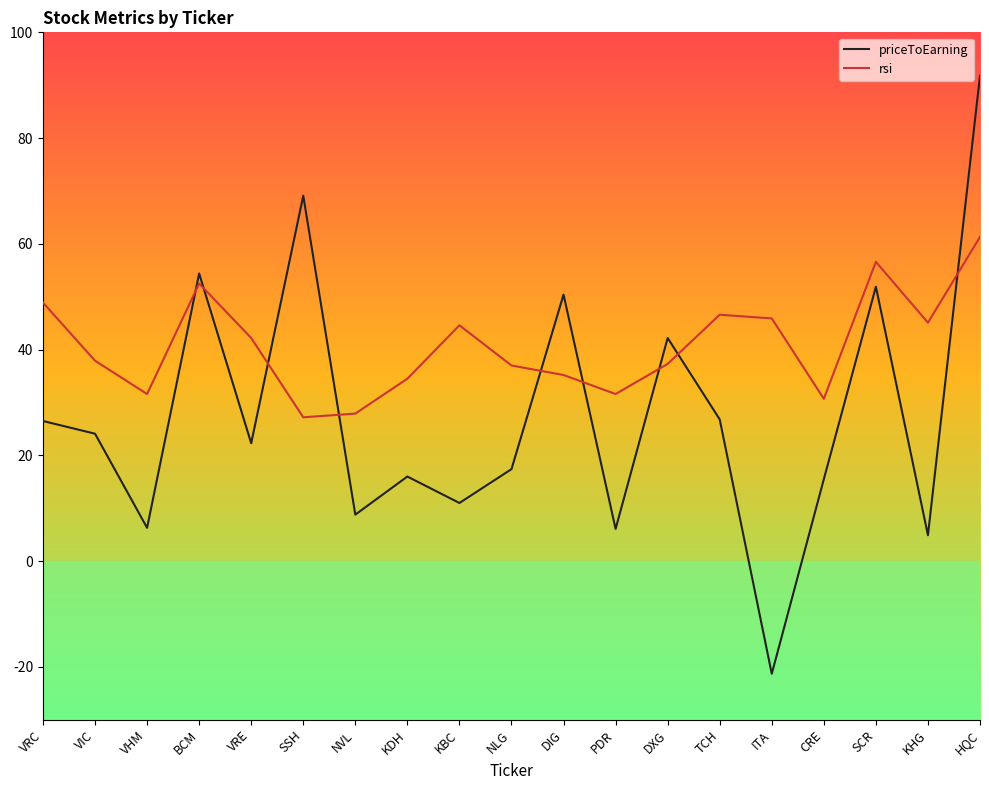

What is the maximum value shown in the chart?

91.8